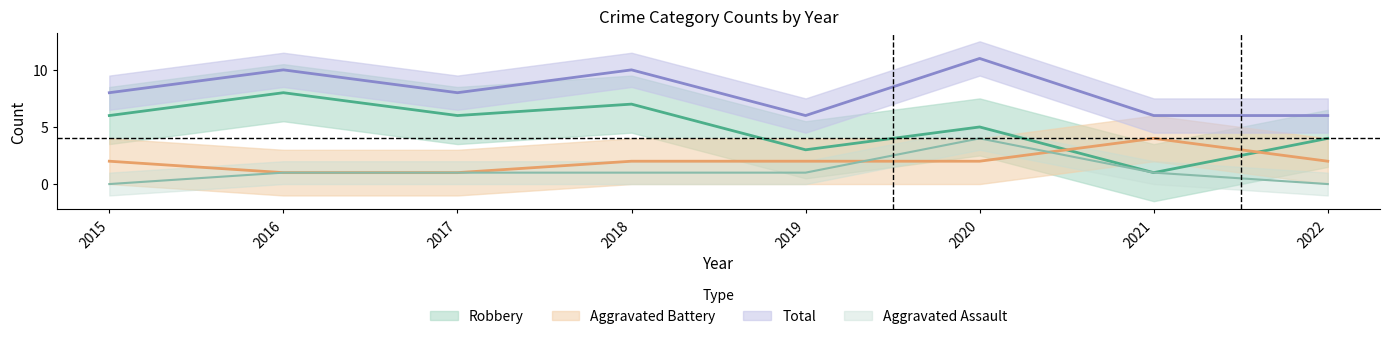

Read the Aggravated Assault value at 2018.

1